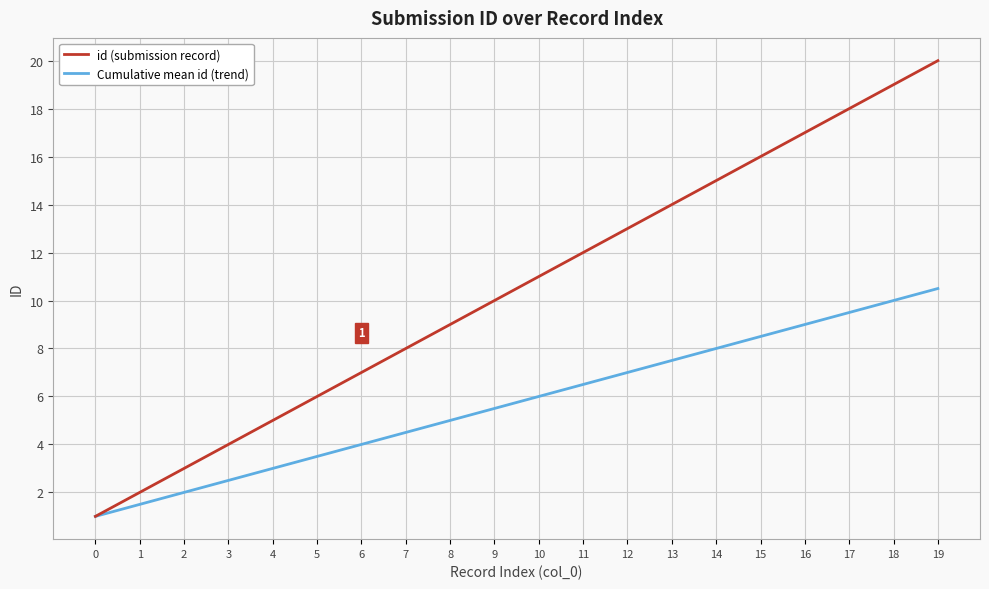

What is the total value across all series at 14?

23.0